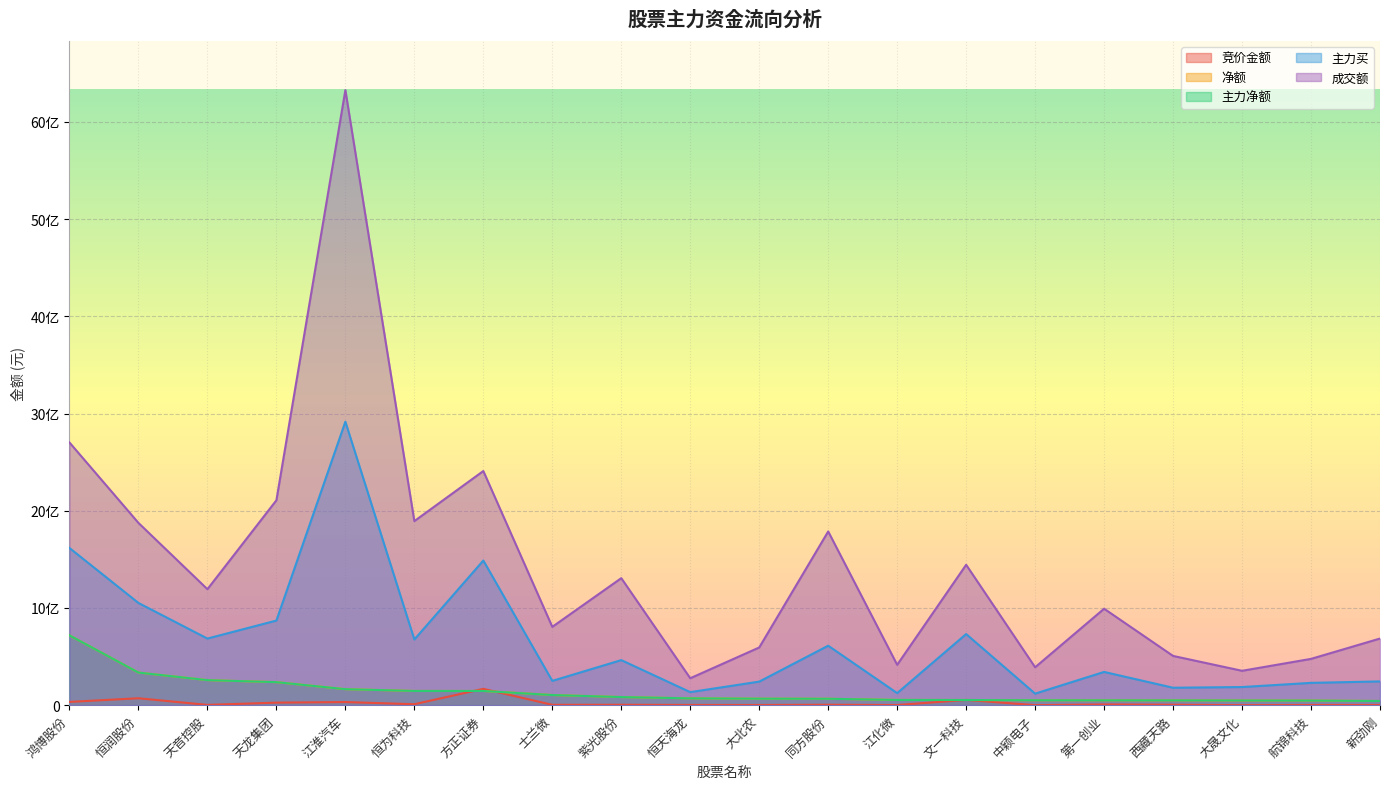

Reading right to left, what are all the values shown in this chart?

竞价金额: 2060305	2072140	256850	4496936	7464255	186801	54108390	1426460	4330681	1893800	2419660	4112775	3710962	167940872	9862550	31993920	26123840	2855974	71169844	33635000
净额: 42982040	47402262	48178854	49538025	50052011	50650026	53233782	53884802	65826048	66680491	70301498	83503716	104341657	146135069	146273812	164629765	236777358	257619308	335449195	718198220
主力净额: 42982040	47402262	48178854	49538025	50052011	50650026	53233782	53884802	65826048	66680491	70301498	83503716	104341657	146135069	146273812	164629765	236777358	257619308	335449195	718198220
主力买: 244367725	229433350	186552265	179316061	342013434	118678219	731677096	123999235	611787873	242362431	134207329	463505314	249985944	1488131330	675626490	2916269462	870632830	685299264	1051638710	1617015109
成交额: 685536595	476302530	353674572	506637355	992281564	389942067	1444281642	415305023	1787162704	593623257	277058443	1306682560	805832488	2408917748	1893560509	6327348679	2107858203	1193084772	1875018901	2702465767